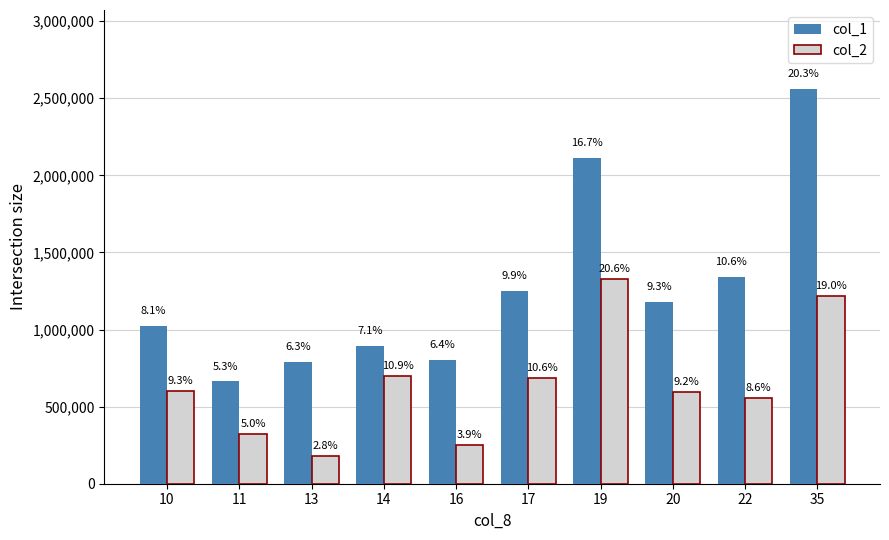

What are all the series names shown in the legend?

col_1, col_2